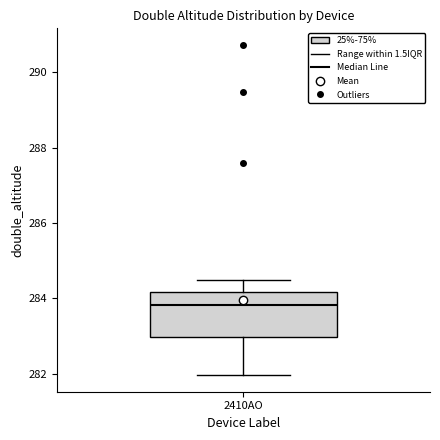

Where does the lower whisker of the box for 2410AO end on the y-axis? The values are not printed on the chart, so give them approximately, as read against the axis.

282.0